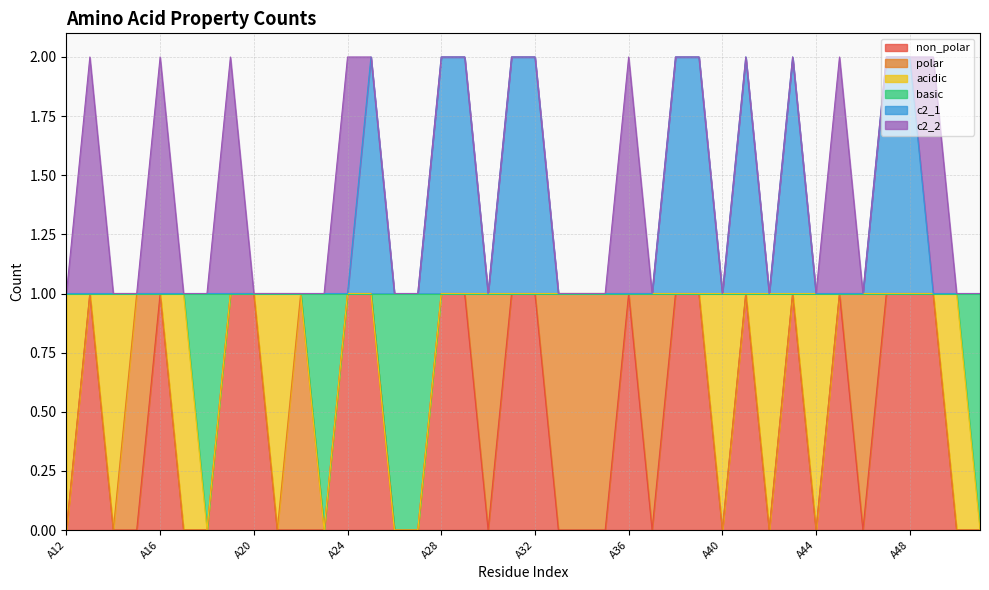

Does the chart display data point markers on the line(s)?

No